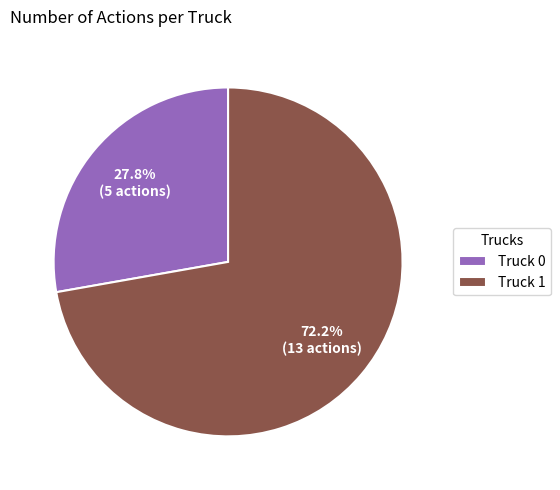

Count the number of slices in the pie.

2